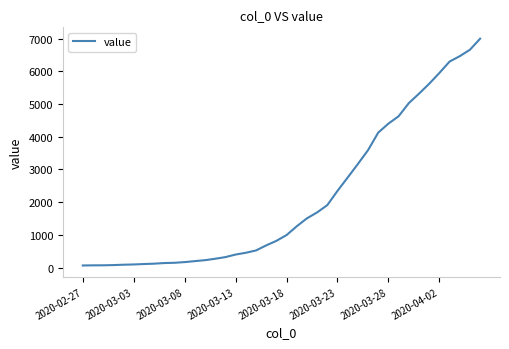

What is the sum of all values?

85676